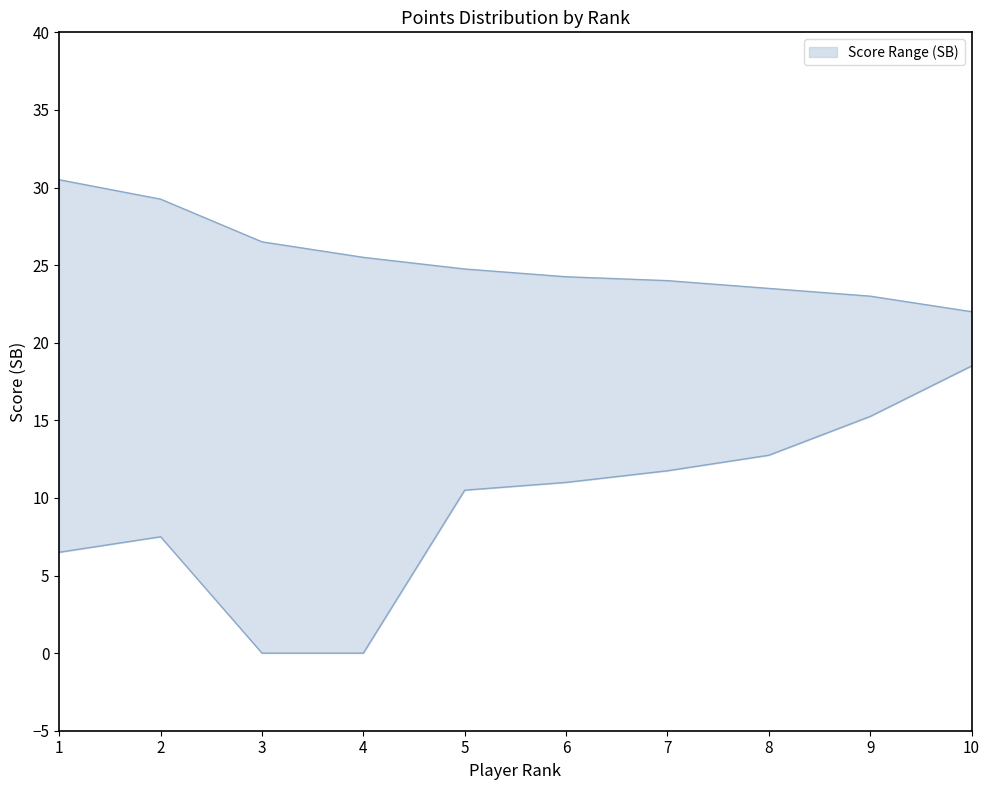

Reading left to right, transcribe all the data shown in this chart.

SB_upper: 30.5	29.2	26.5	25.5	24.8	24.2	24.0	23.5	23.0	22.0
SB_lower: 6.5	7.5	0.0	0.0	10.5	11.0	11.8	12.8	15.2	18.5